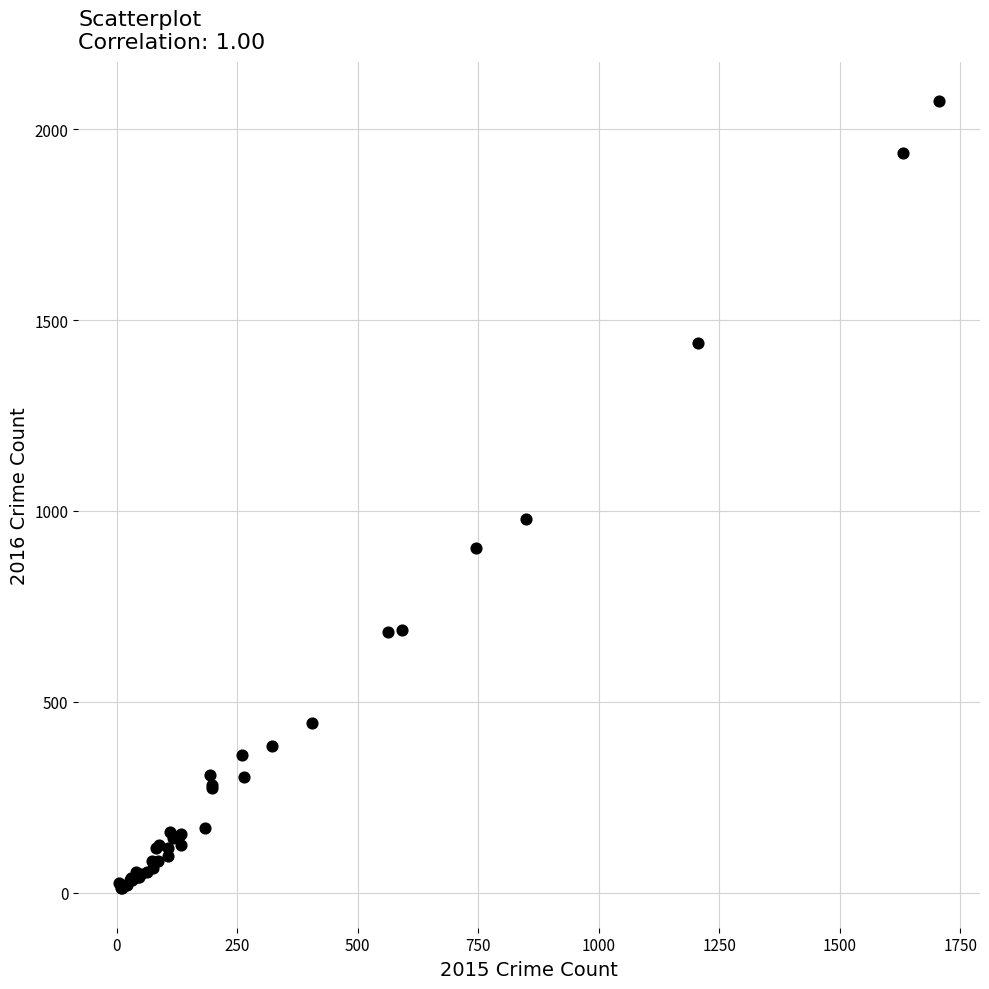

What Y value in the scatter plot is closest to 1042?

979